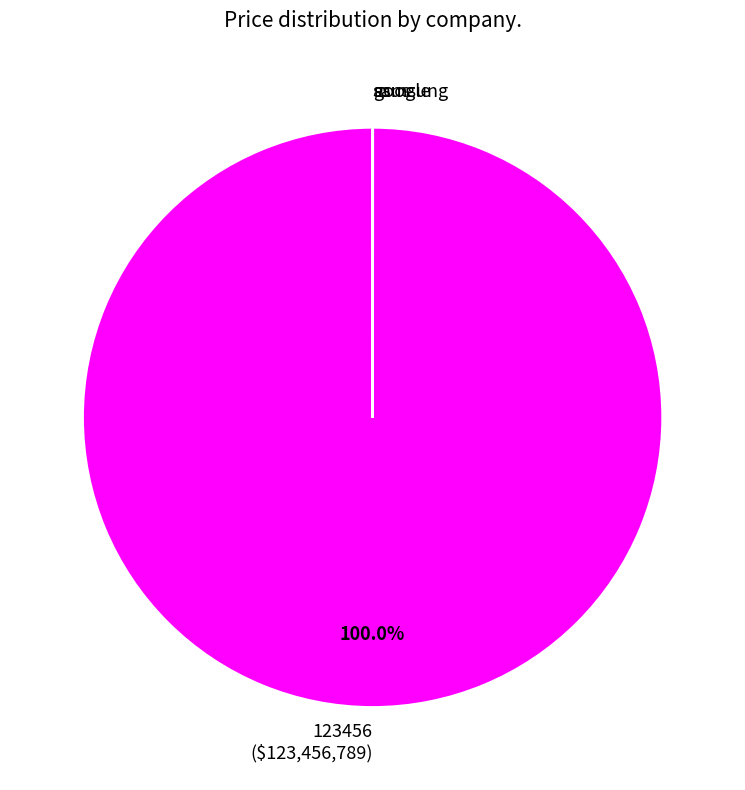

Does 123456 ($123,456,789) represent more than half of the total?

Yes